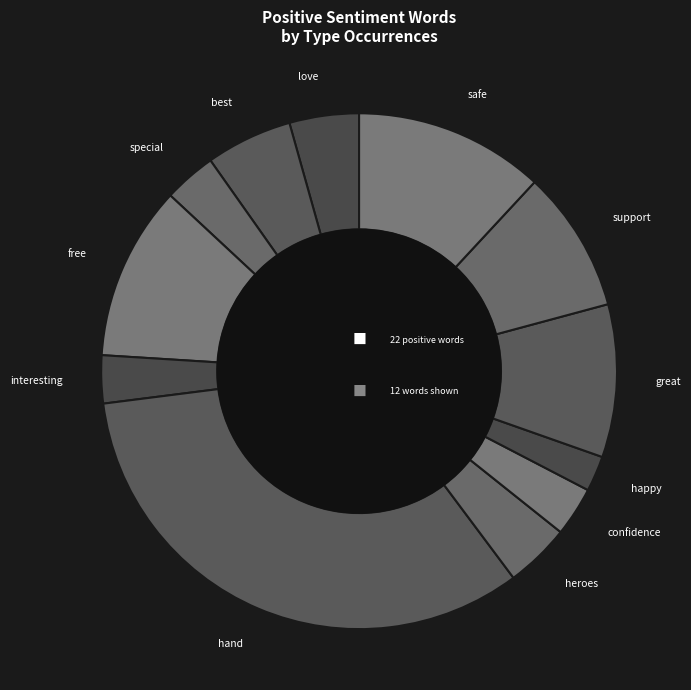

How many slices are in this pie chart?

12